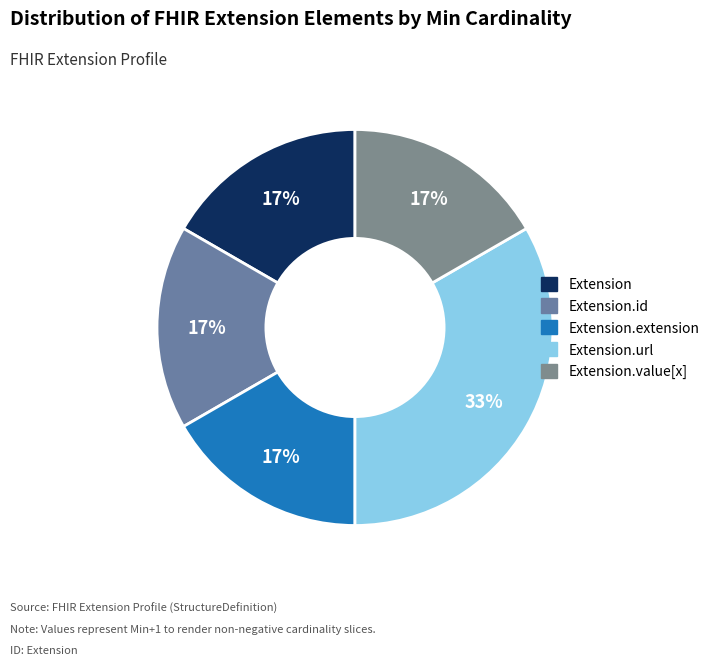

What is the smallest slice in the pie chart?

Extension